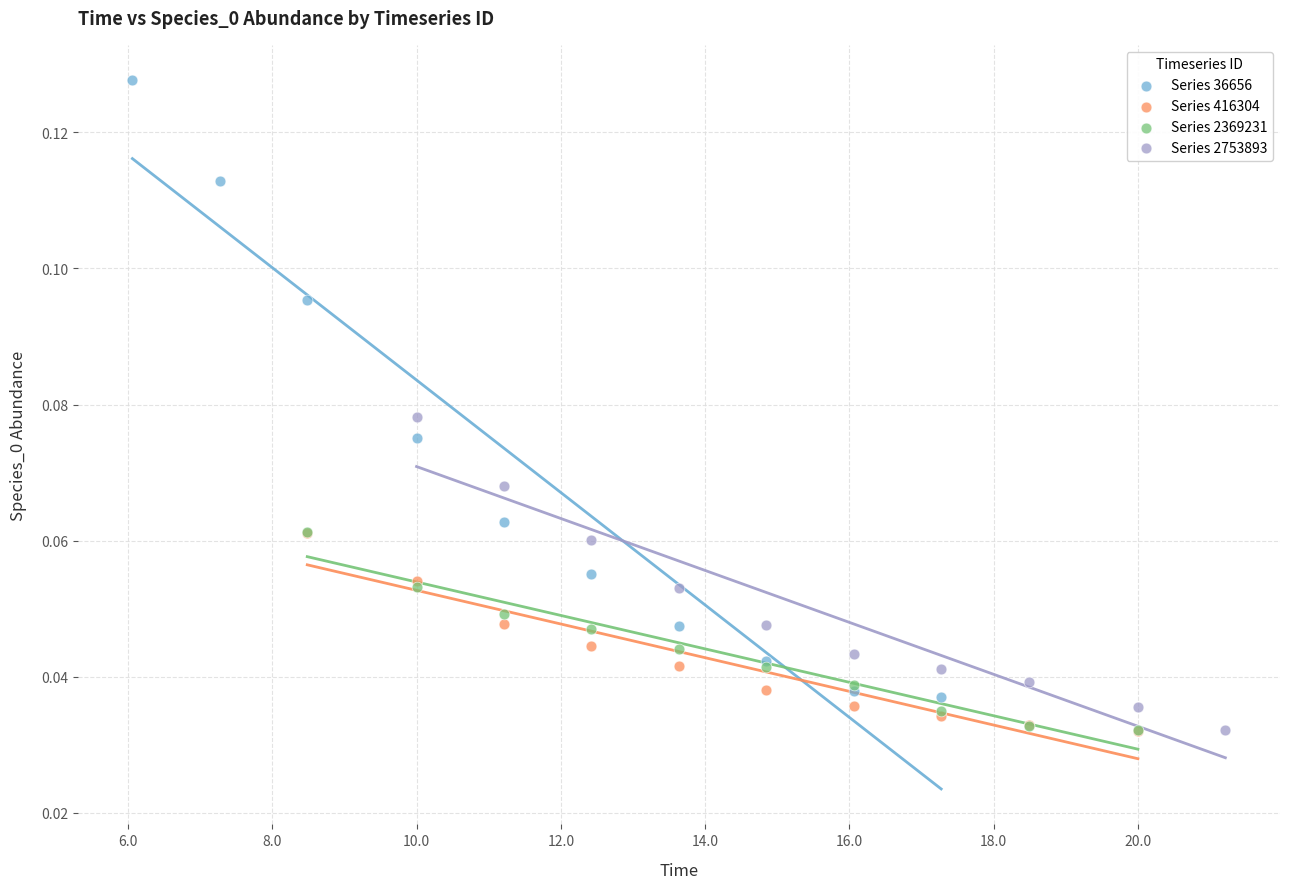

Which series contains the highest Y value?

Series 36656